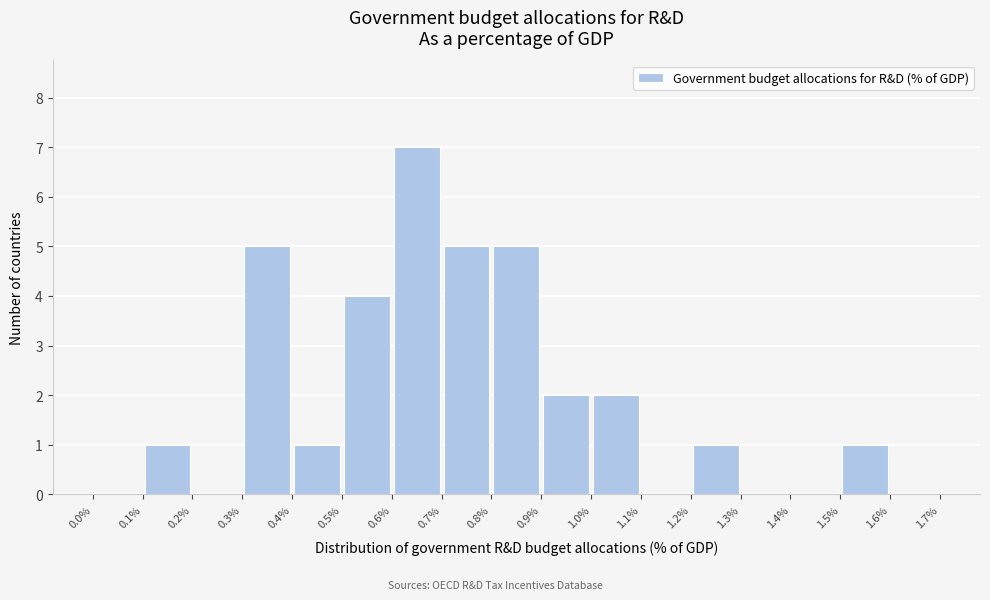

Reading left to right, transcribe this chart: for each bar, give the range it covers on the x-axis and its height. The values are not printed on the chart, so give them approximately, as read against the axis.

0.0% to 0.1%: 0
0.1% to 0.2%: 1
0.2% to 0.3%: 0
0.3% to 0.4%: 5
0.4% to 0.5%: 1
0.5% to 0.6%: 4
0.6% to 0.7%: 7
0.7% to 0.8%: 5
0.8% to 0.9%: 5
0.9% to 1.0%: 2
1.0% to 1.1%: 2
1.1% to 1.2%: 0
1.2% to 1.3%: 1
1.3% to 1.4%: 0
1.4% to 1.5%: 0
1.5% to 1.6%: 1
1.6% to 1.7%: 0